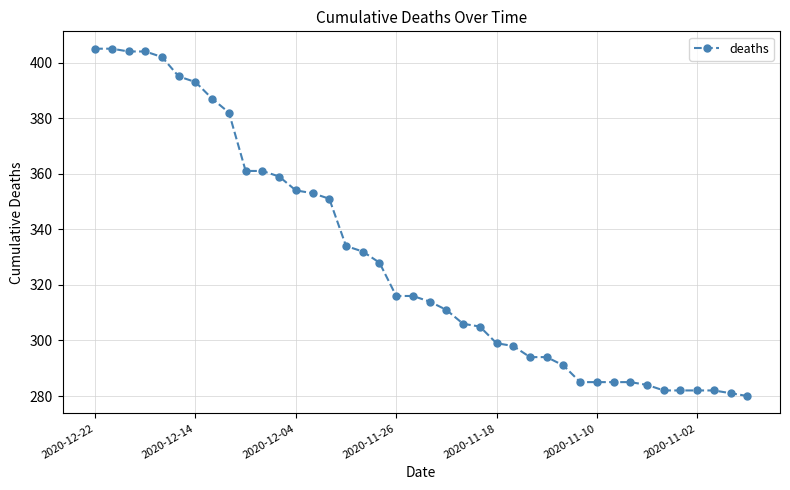

What is the difference between the second highest and second lowest values?

124